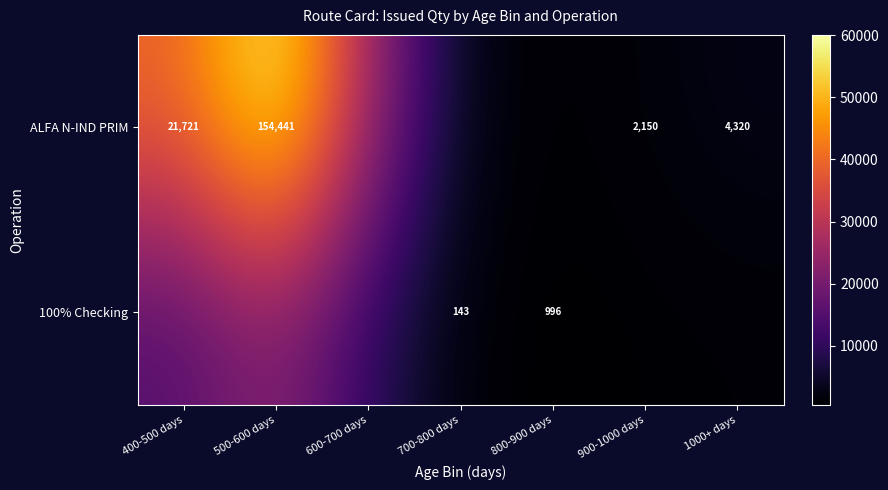

Is the value of ALFA N-IND PRIM at 500-600 days greater than the value of 100% Checking at 800-900 days?

Yes